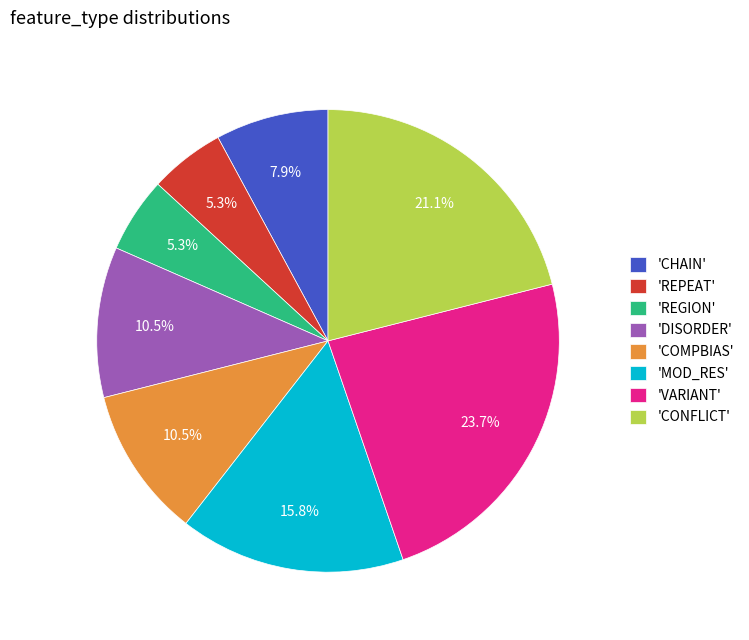

Which slice is the largest?

'VARIANT'